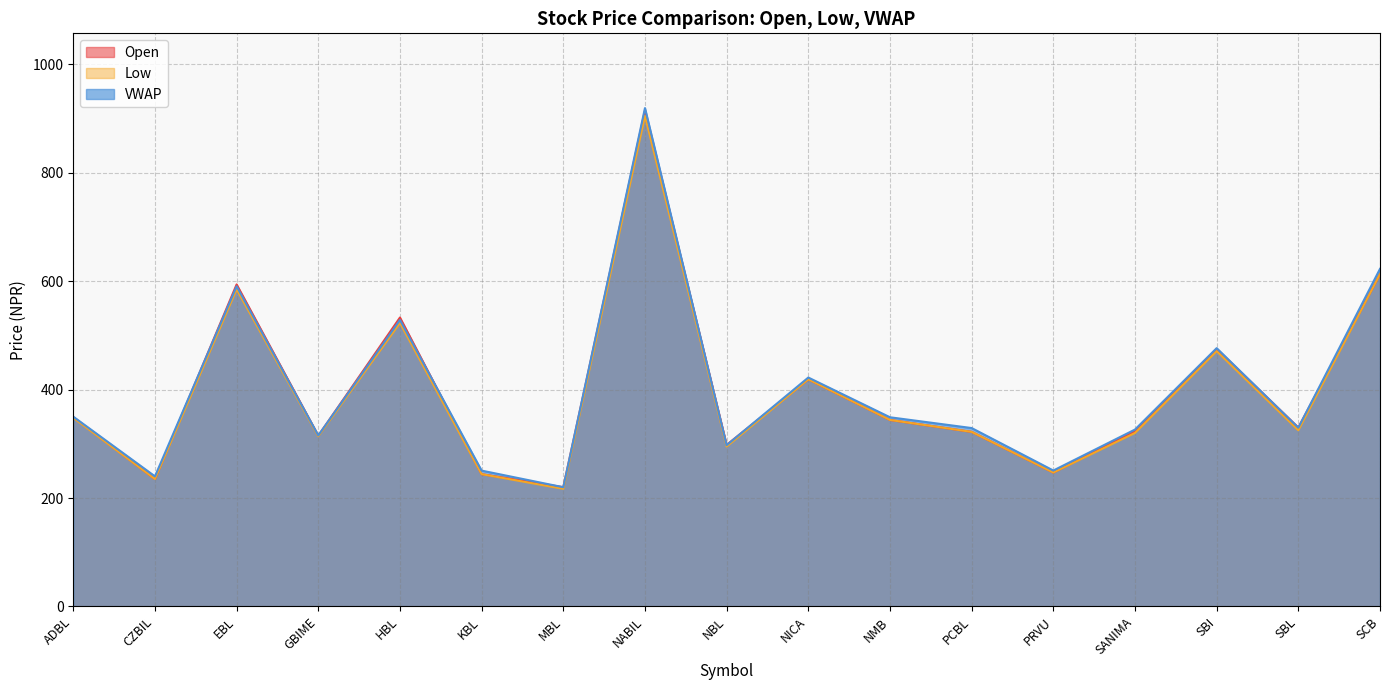

Reading left to right, transcribe all the data shown in this chart.

Open: ADBL=349.0	CZBIL=235.0	EBL=594.0	GBIME=315.0	HBL=533.0	KBL=244.0	MBL=220.0	NABIL=915.0	NBL=298.0	NICA=419.0	NMB=344.0	PCBL=322.0	PRVU=247.0	SANIMA=323.0	SBI=475.0	SBL=330.0	SCB=613.0
Low: ADBL=348.0	CZBIL=235.0	EBL=585.0	GBIME=314.0	HBL=523.0	KBL=244.0	MBL=217.0	NABIL=905.0	NBL=295.0	NICA=419.0	NMB=344.0	PCBL=322.0	PRVU=247.0	SANIMA=320.0	SBI=471.0	SBL=325.0	SCB=613.0
VWAP: ADBL=350.1	CZBIL=240.0	EBL=590.6	GBIME=315.5	HBL=528.5	KBL=250.6	MBL=219.9	NABIL=919.3	NBL=297.5	NICA=422.3	NMB=349.0	PCBL=329.1	PRVU=250.7	SANIMA=326.3	SBI=476.4	SBL=329.7	SCB=622.7